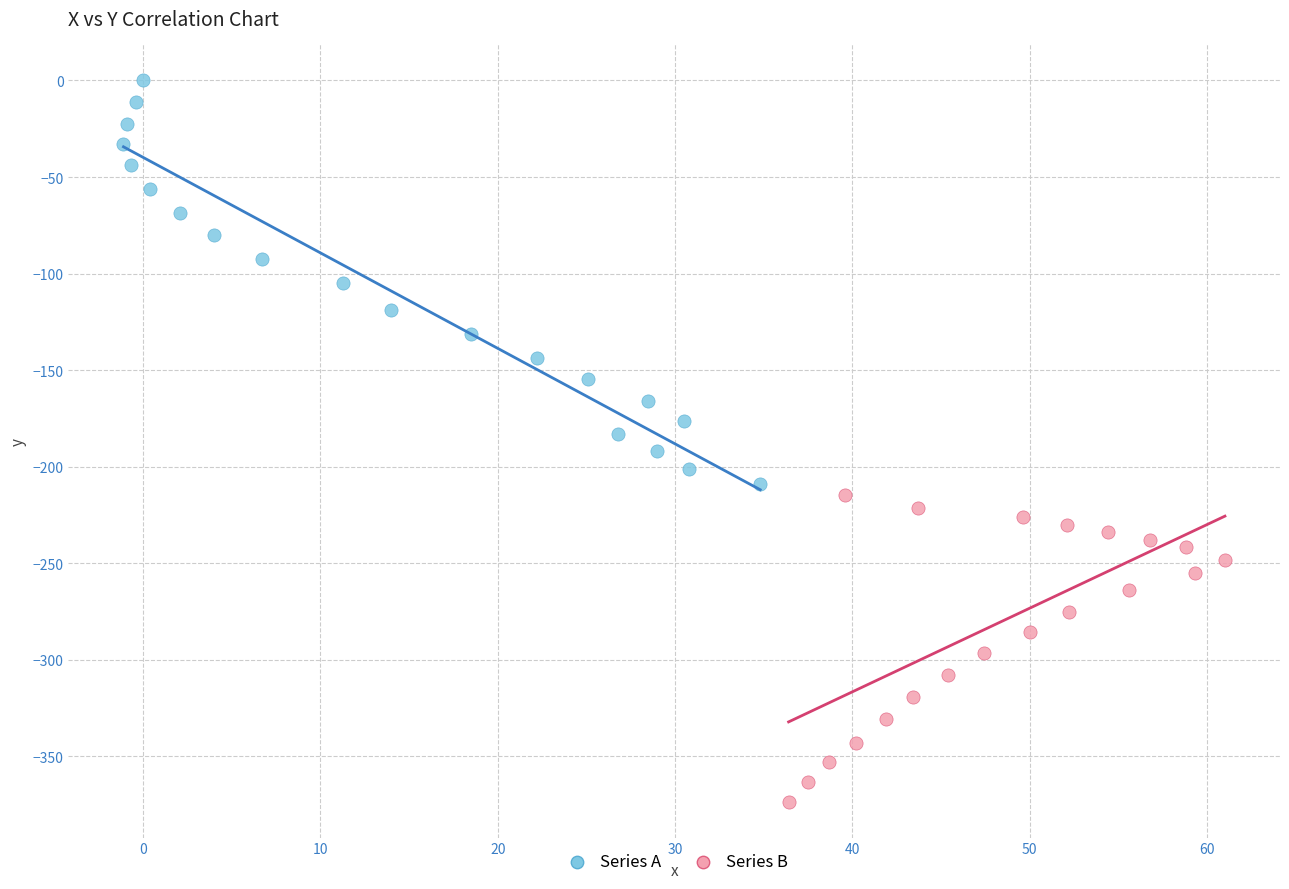

Which series contains the lowest Y value?

Series B